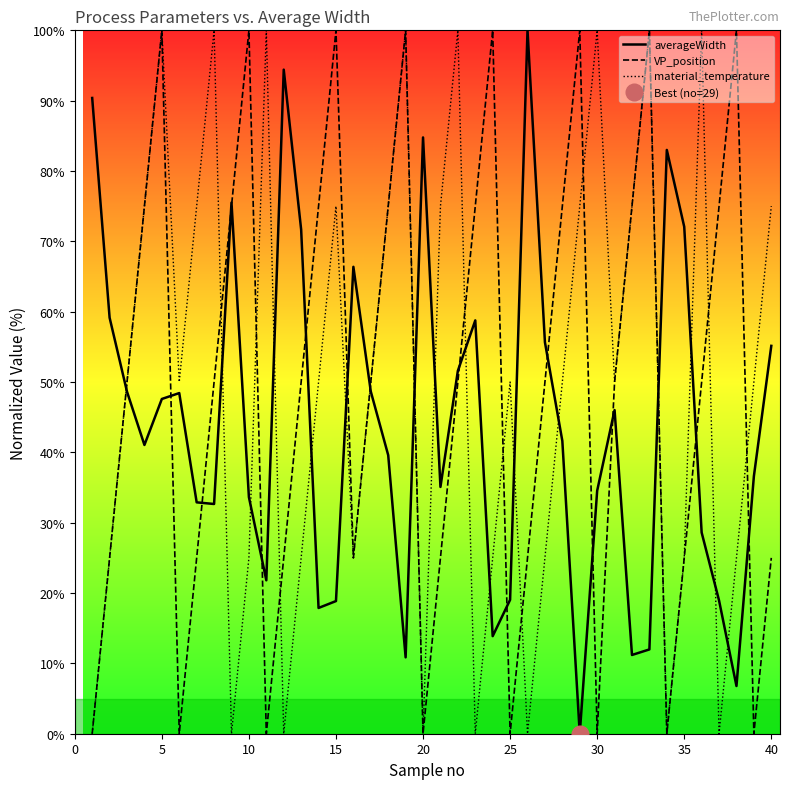

At how many categories does at least one series exceed 56?

33